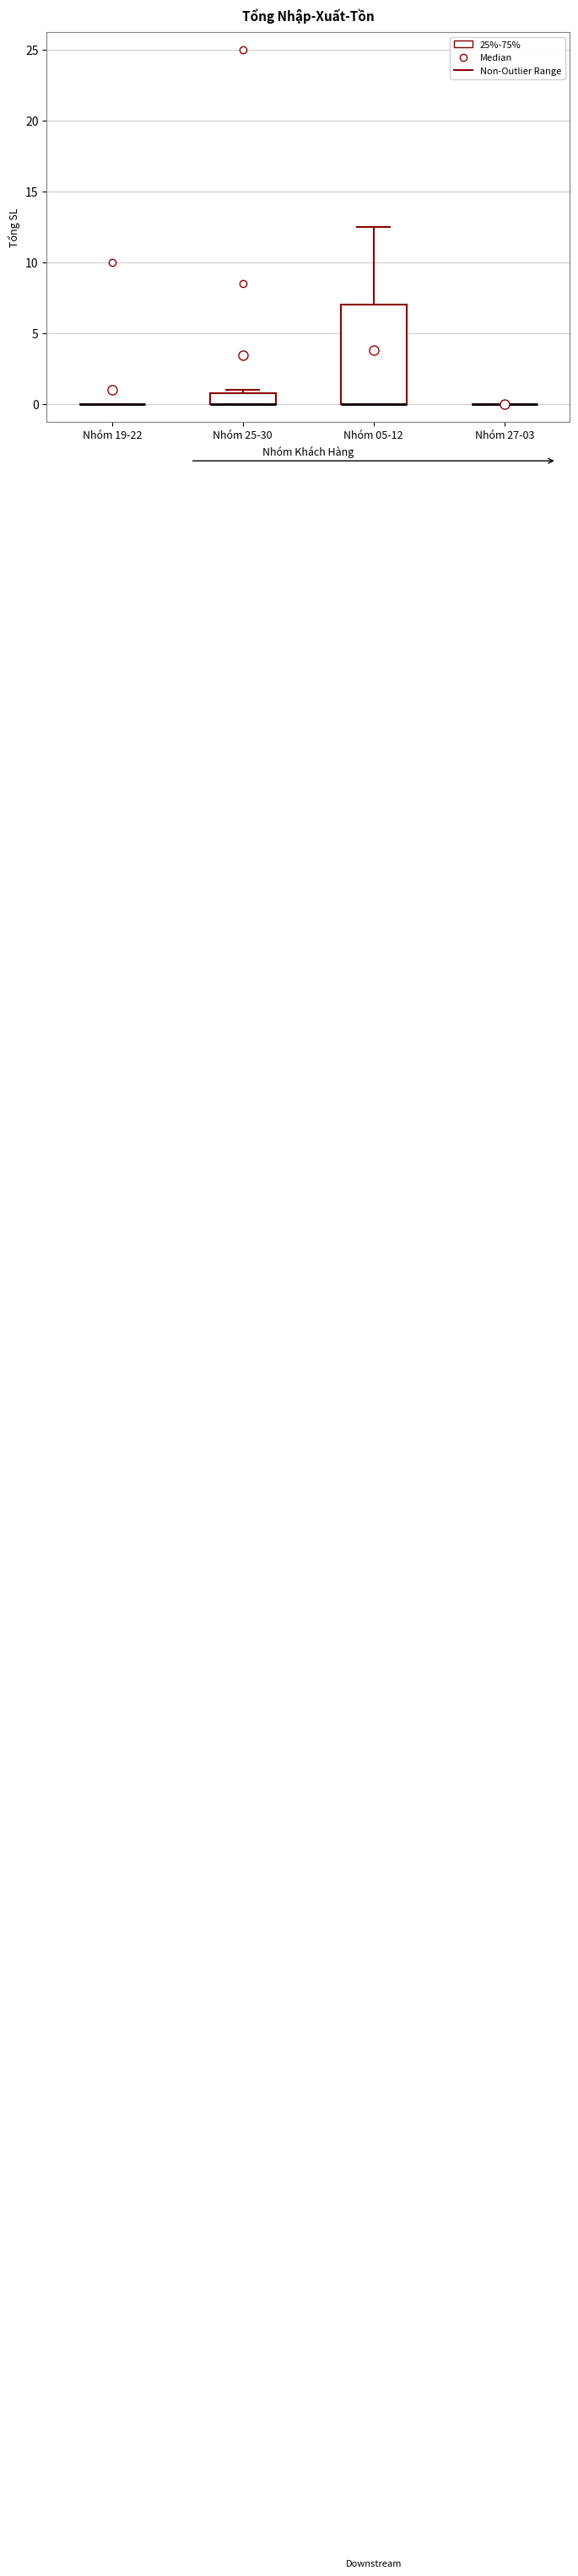

Reading left to right, transcribe this box plot: for each box, give where its median line is, the range the box spans, and where its two whiskers end, as read against the y-axis. The values are not printed on the chart, so give them approximately, as read against the axis.

Nhóm 19-22: box collapsed to a line at 0.0, whiskers 0.0 to 0.0
Nhóm 25-30: median 0.0 (drawn on the box's lower edge), box 0.0 to 1.0, whiskers 0.0 to 1.0 (just above the box's upper edge)
Nhóm 05-12: median 0.0 (drawn on the box's lower edge), box 0.0 to 7.0, whiskers 0.0 to 12.5
Nhóm 27-03: box collapsed to a line at 0.0, whiskers 0.0 to 0.0